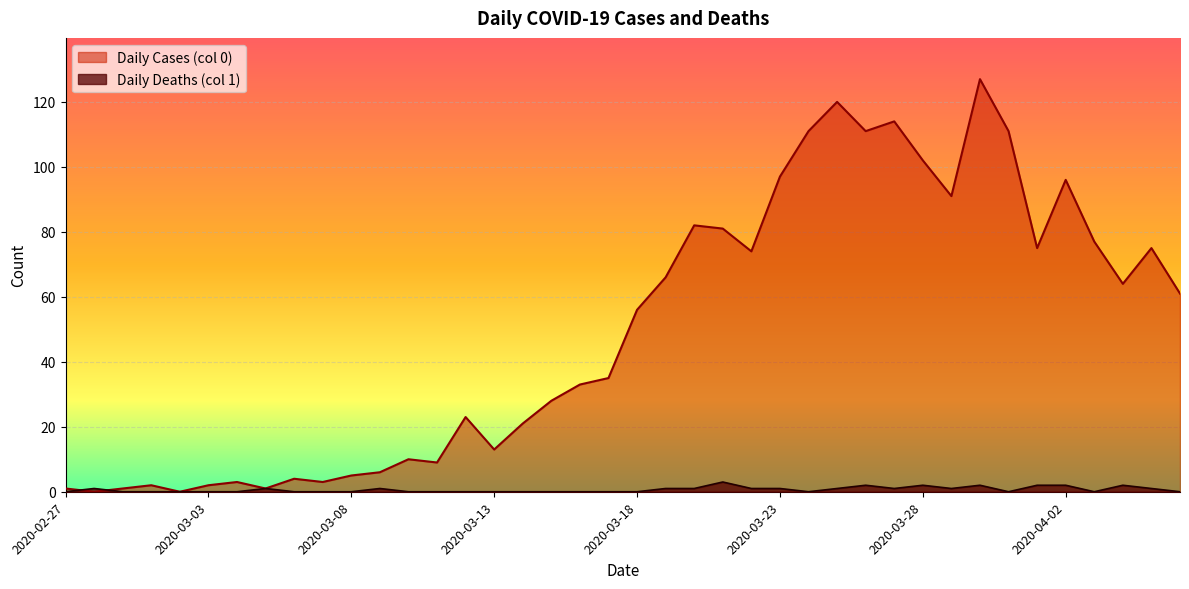

What is the label of the 39th point from the left?

2020-04-05